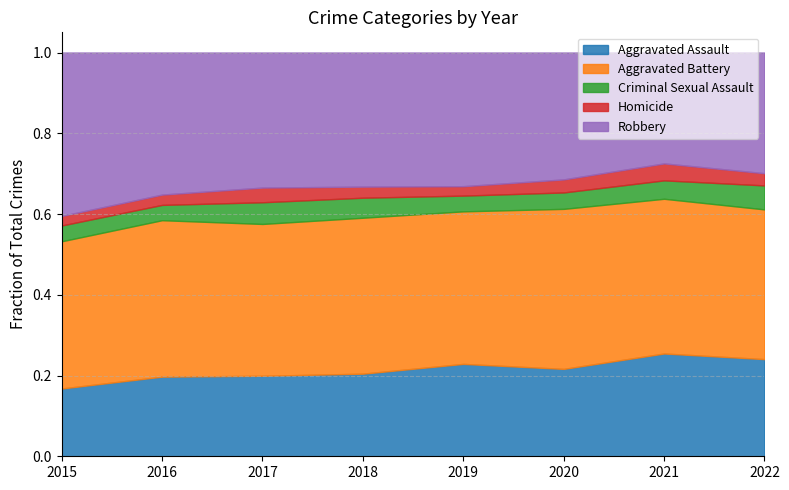

What is the total value across all series at 2015?

1.0